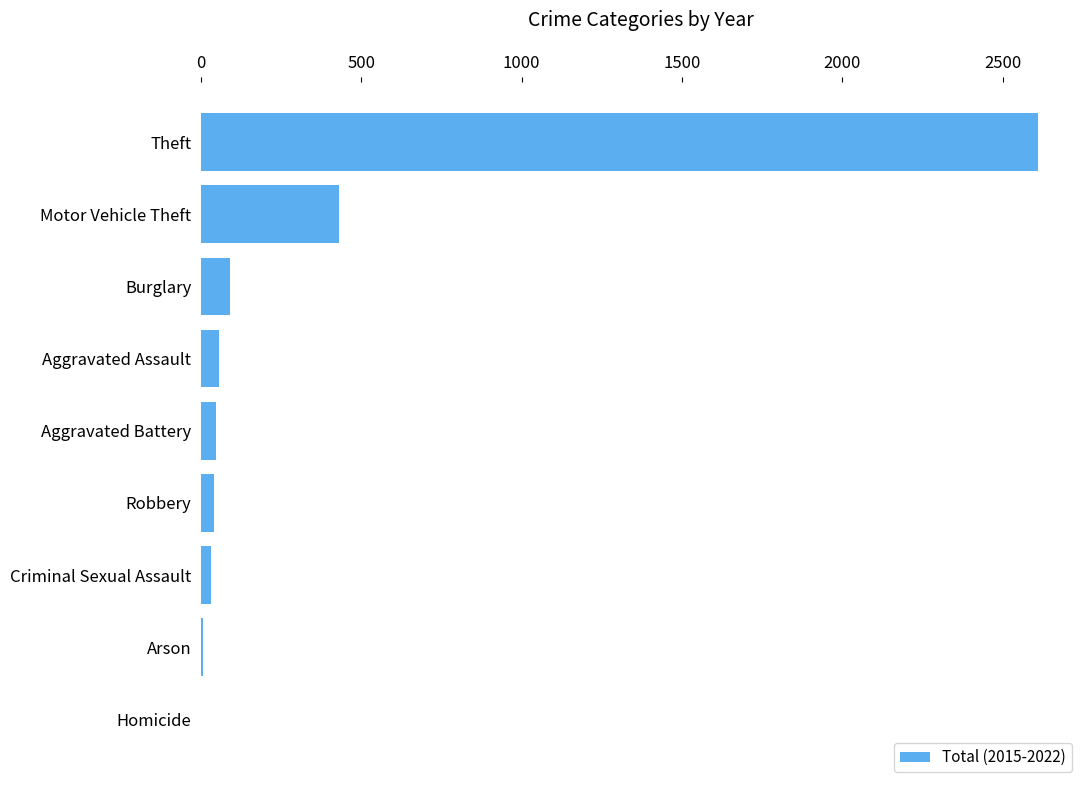

Where is the data nearest to the value 1306?

Motor Vehicle Theft